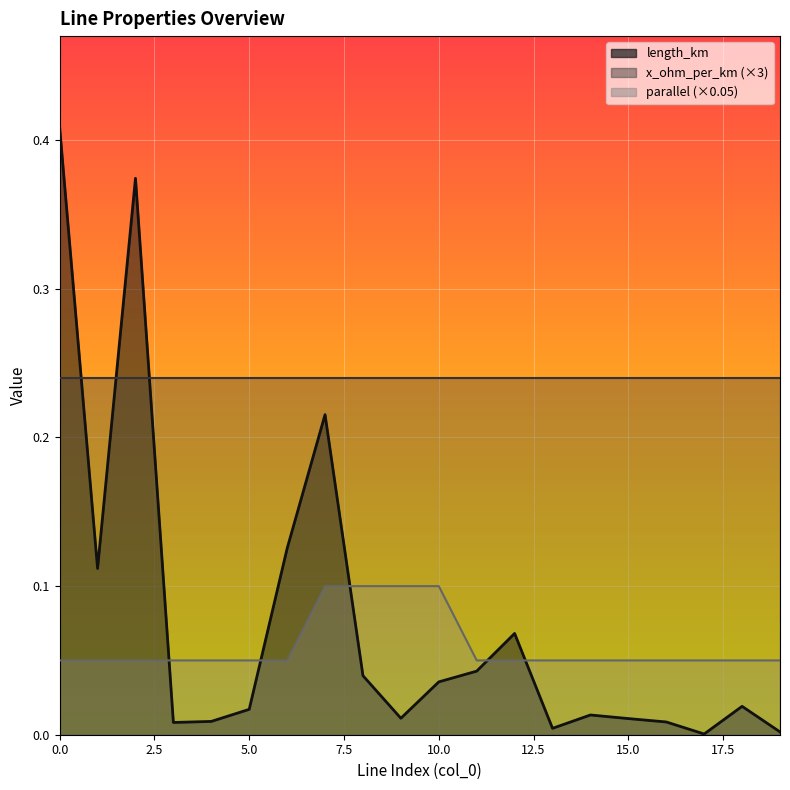

Reading left to right, transcribe all the data shown in this chart.

length_km: 0=0.4	1=0.1	2=0.4	3=0.0	4=0.0	5=0.0	6=0.1	7=0.2	8=0.0	9=0.0	10=0.0	11=0.0	12=0.1	13=0.0	14=0.0	15=0.0	16=0.0	17=0.0	18=0.0	19=0.0
parallel: 0=0.1	1=0.1	2=0.1	3=0.1	4=0.1	5=0.1	6=0.1	7=0.1	8=0.1	9=0.1	10=0.1	11=0.1	12=0.1	13=0.1	14=0.1	15=0.1	16=0.1	17=0.1	18=0.1	19=0.1